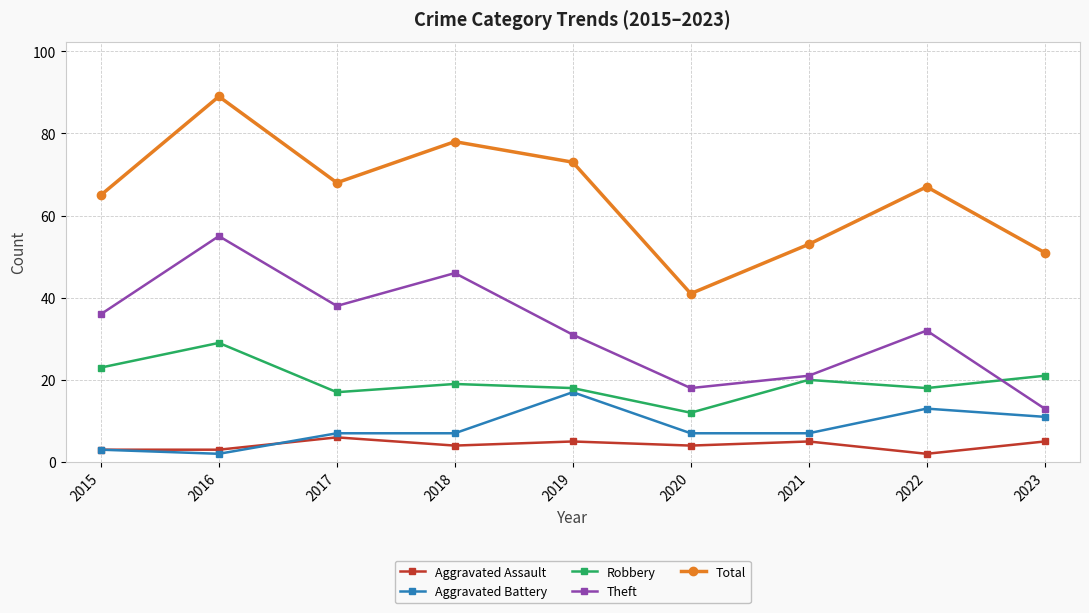

Where does the Total series first go above 67?

2016